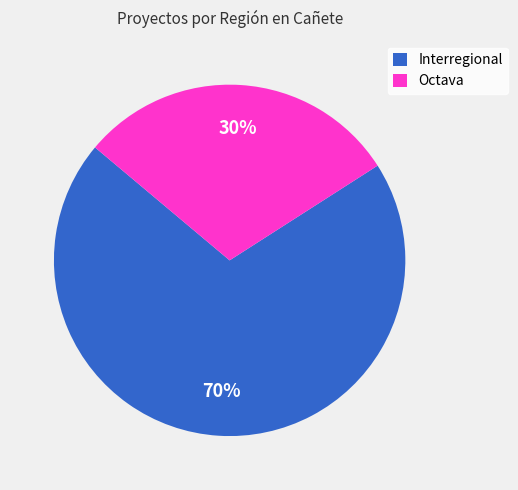

To the nearest percent, what is the difference between the Interregional and Octava slice percentages?

40%